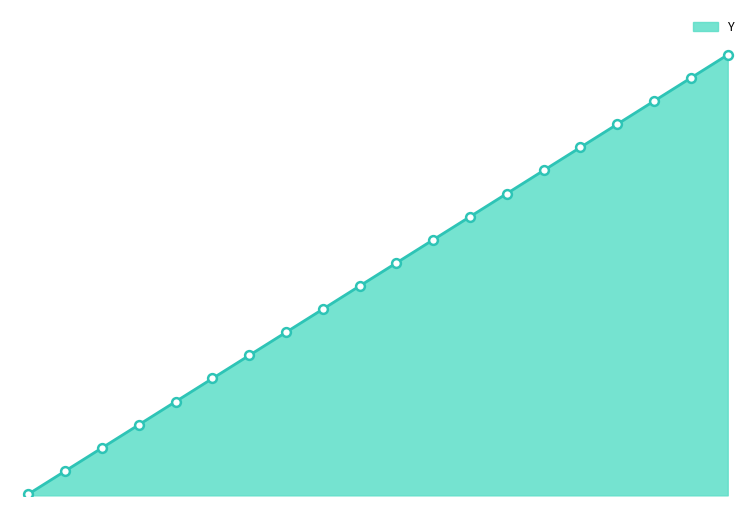

Is this an area chart (filled region under the line)?

Yes